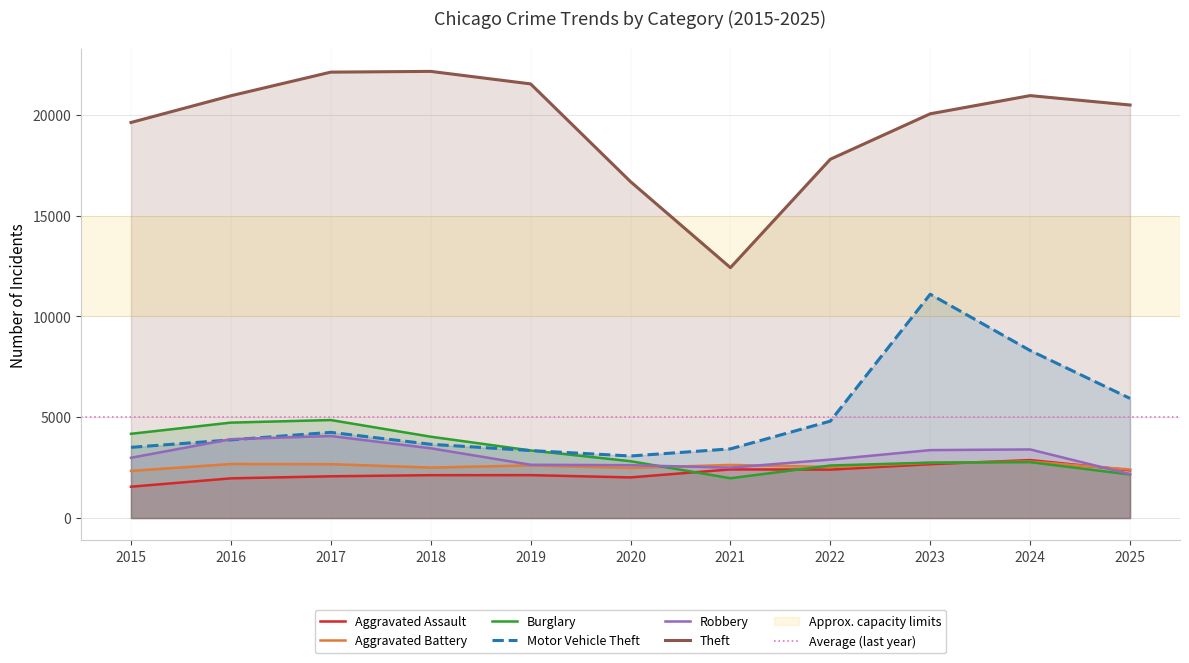

Which has a higher value, 2024 or 2021?

2024